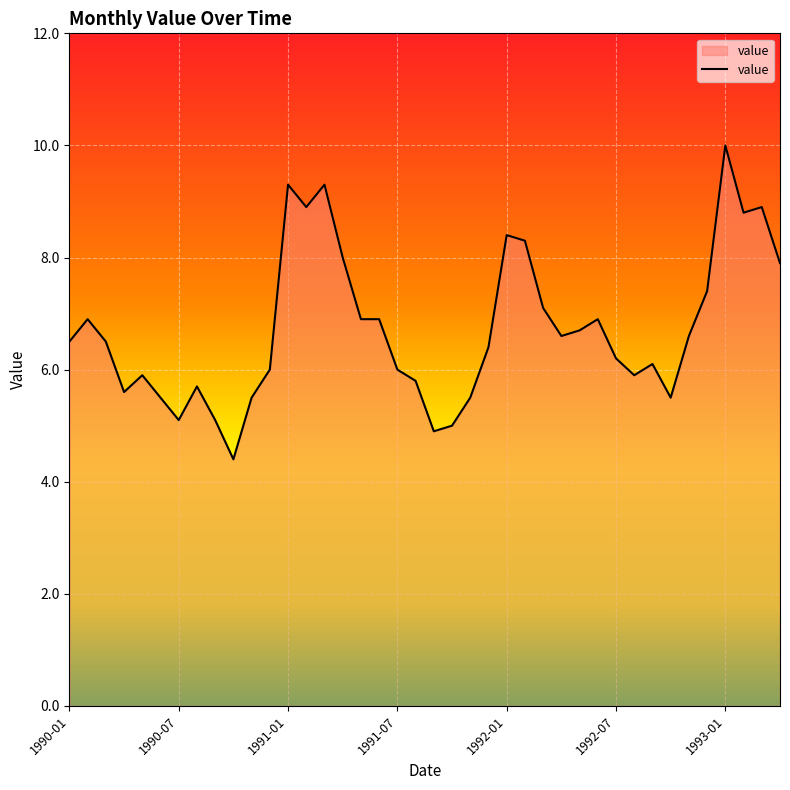

True or false: the data has more than 0 interior local peaks.

True